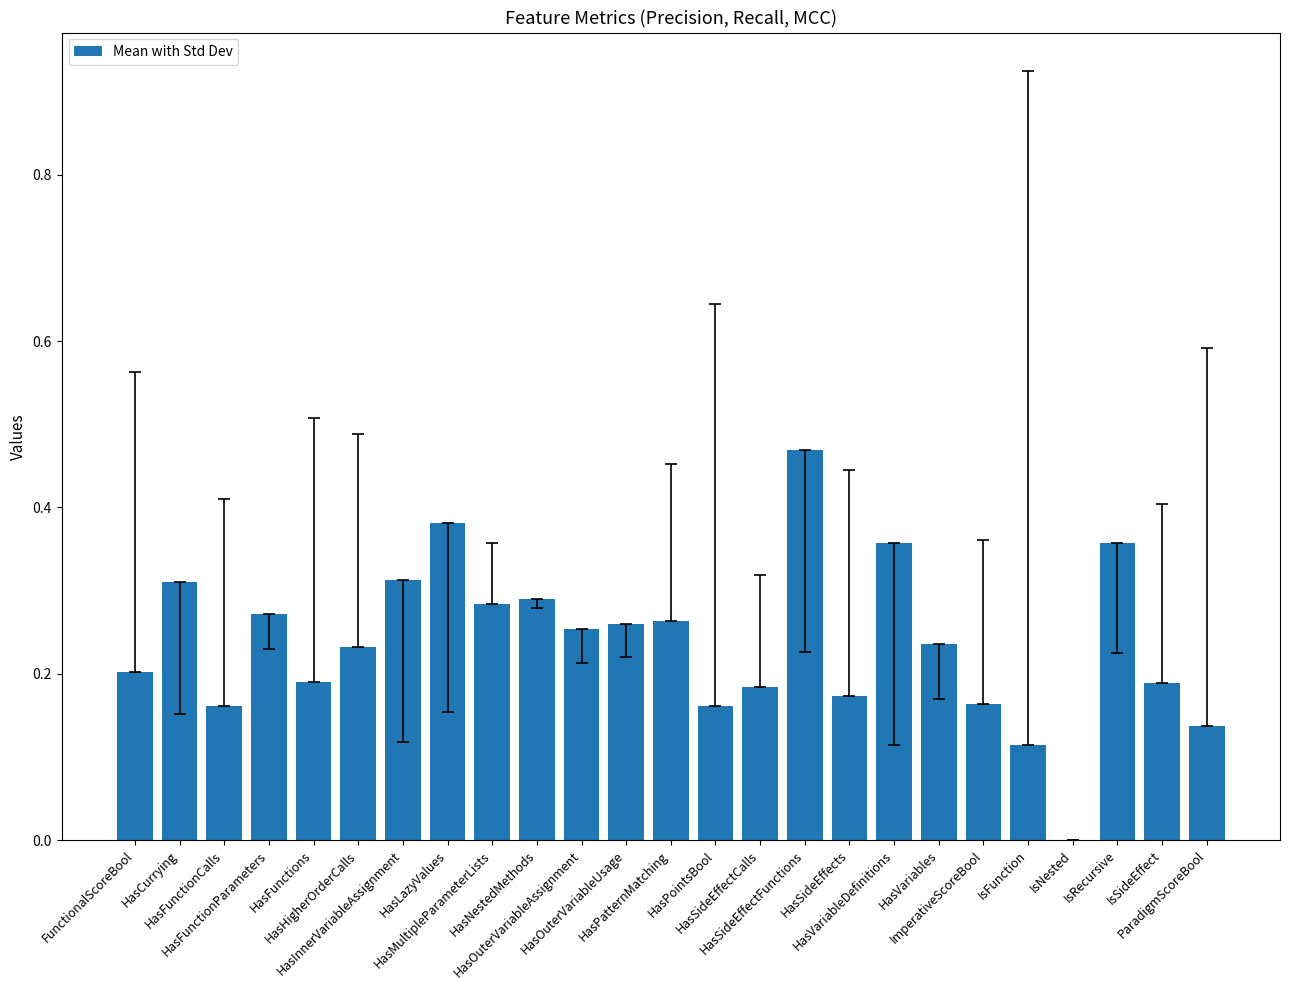

How many values are between 0 and 1?

25